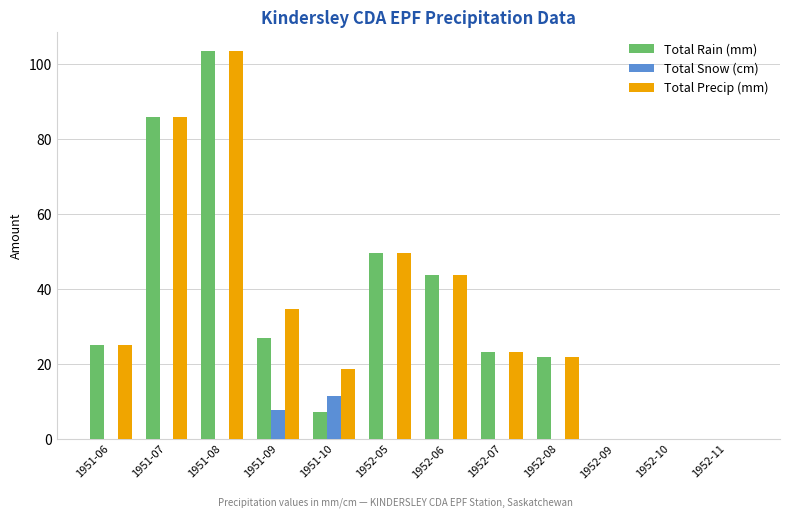

True or false: Total Snow (cm) has a value of 0.0 at 1952-08.

True